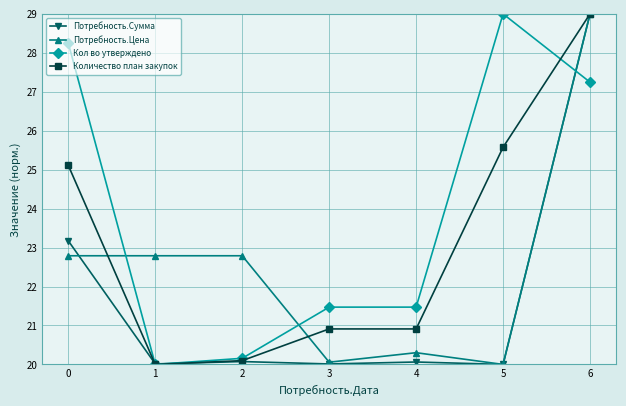

True or false: Потребность.Цена has more than 0 interior local peaks.

True